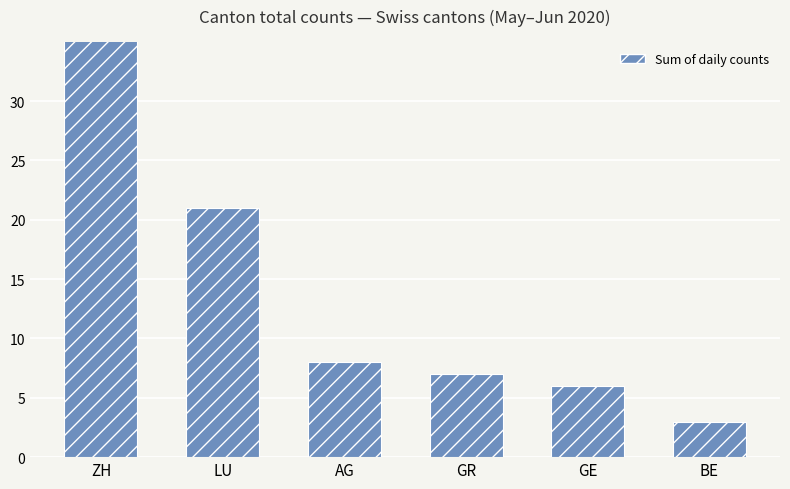

How many categories are shown in the chart?

6